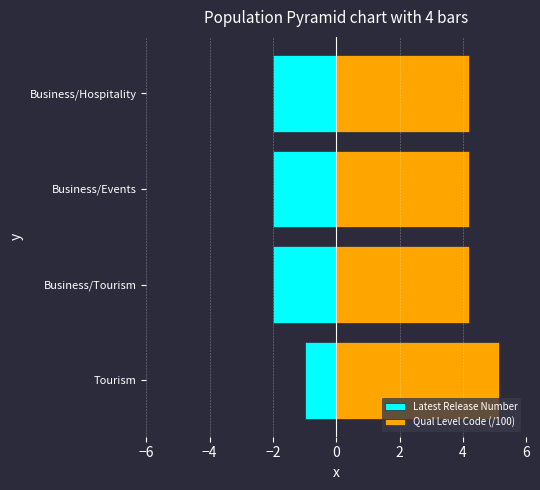

What position from the left is Tourism?

1